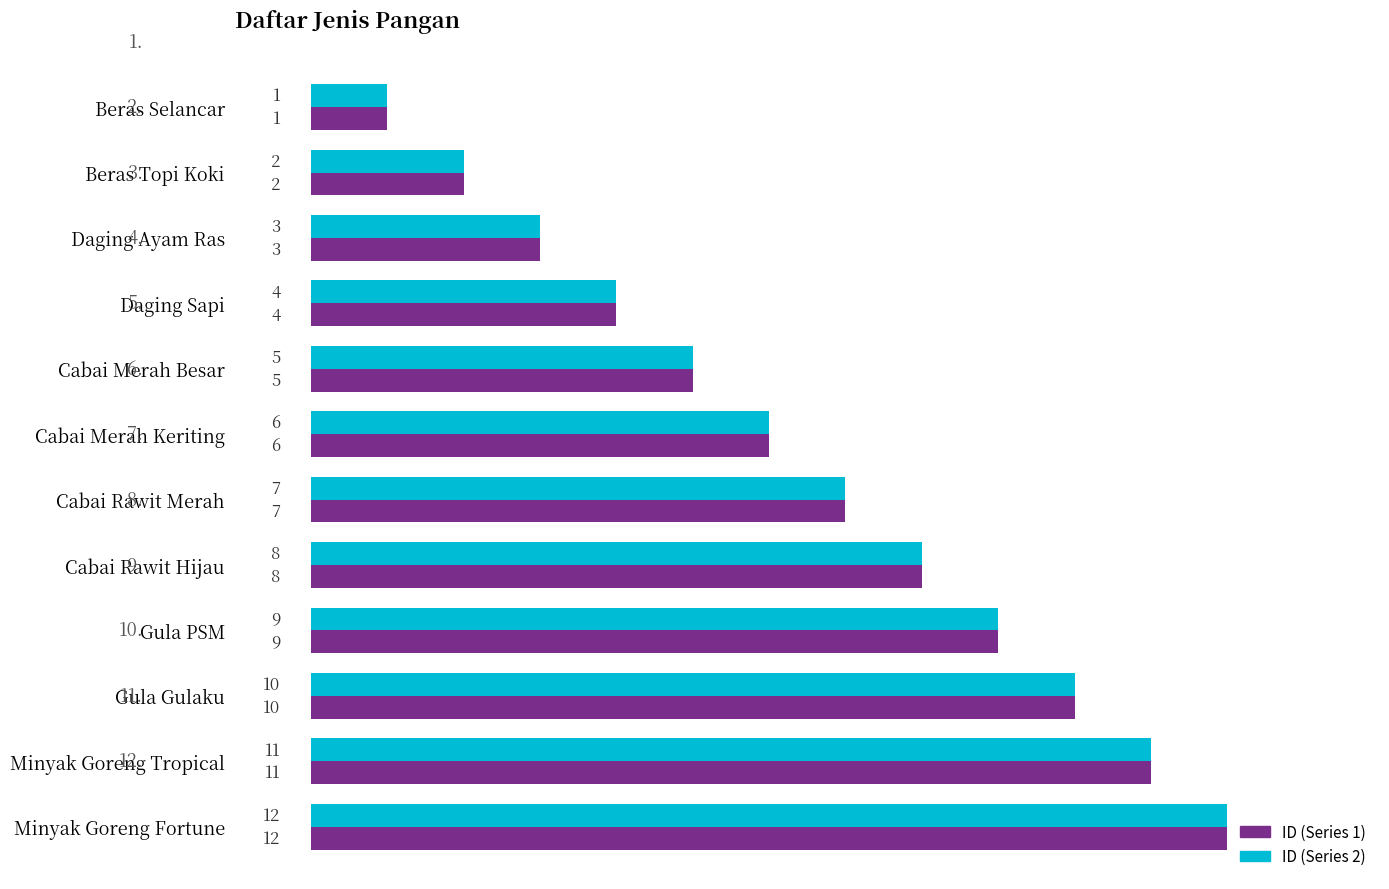

List the labels in order of ID (Series 1) value, largest first.

Minyak Goreng Fortune, Minyak Goreng Tropical, Gula Gulaku, Gula PSM, Cabai Rawit Hijau, Cabai Rawit Merah, Cabai Merah Keriting, Cabai Merah Besar, Daging Sapi, Daging Ayam Ras, Beras Topi Koki, Beras Selancar